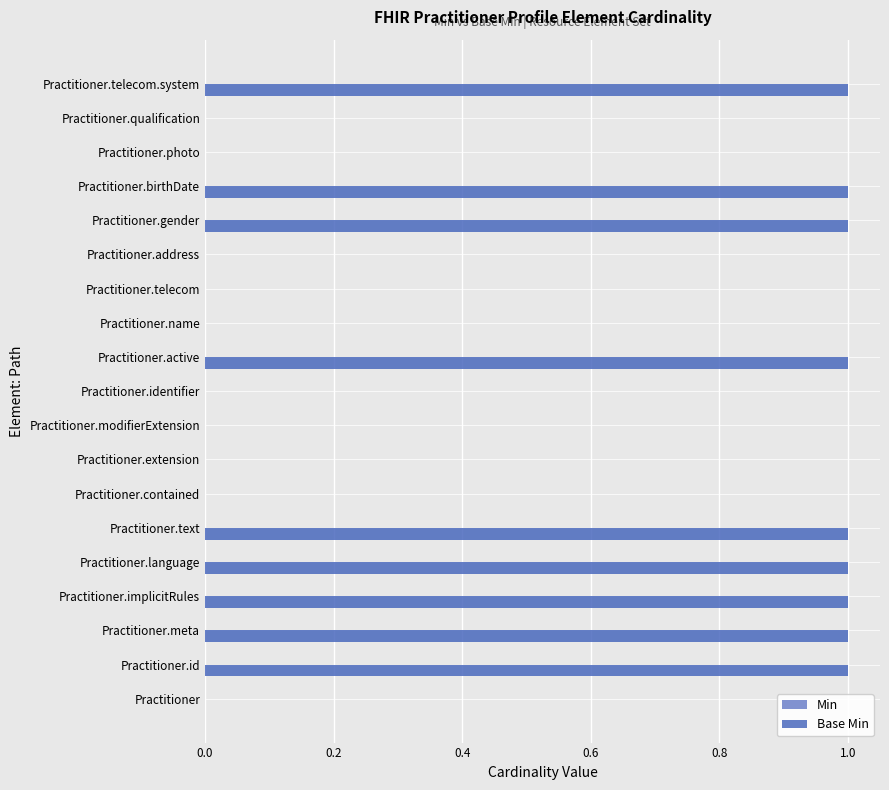

How many data points does each series have?

19